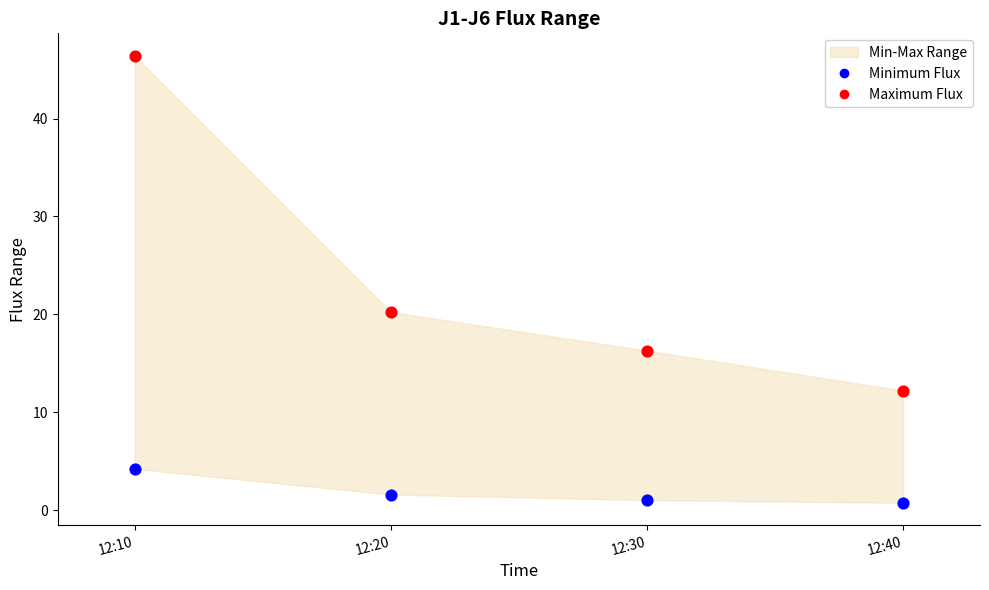

Which series has the widest spread of Y values?

Maximum Flux